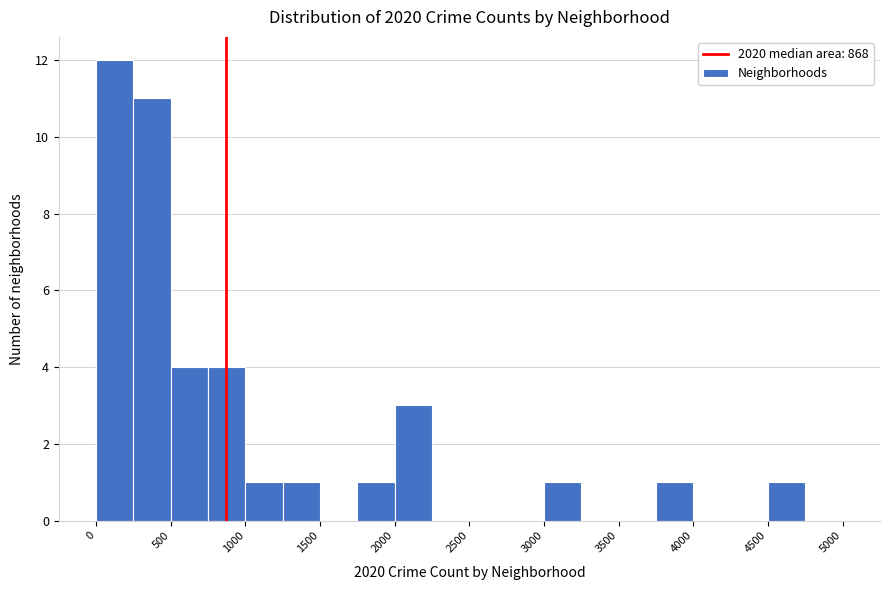

How tall is the bar that spans 3000 to 3250 on the x-axis? The values are not printed on the chart, so give them approximately, as read against the axis.

1